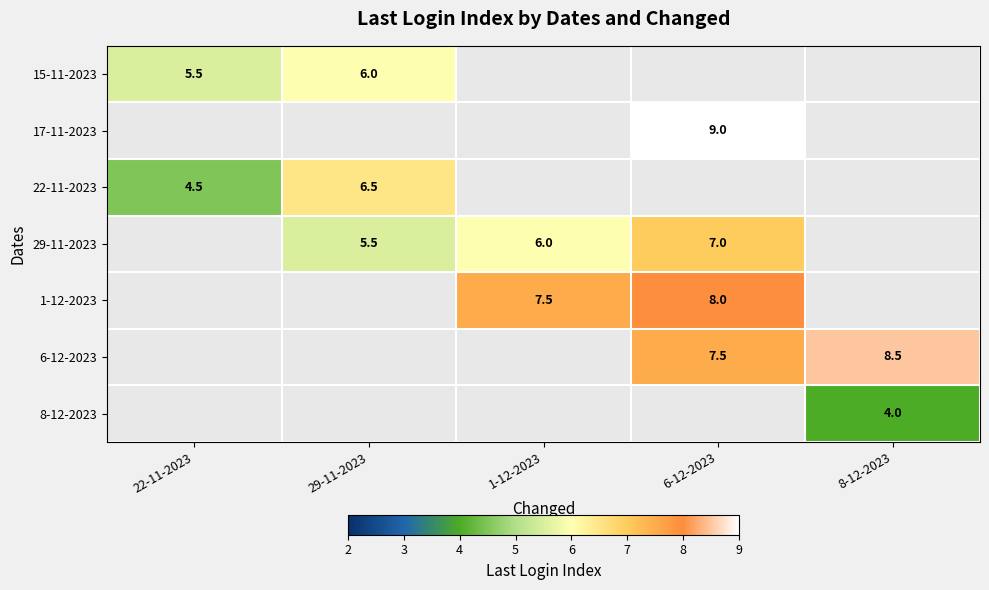

The value of 1-12-2023 at 6-12-2023 is 8.0. True or false?

True